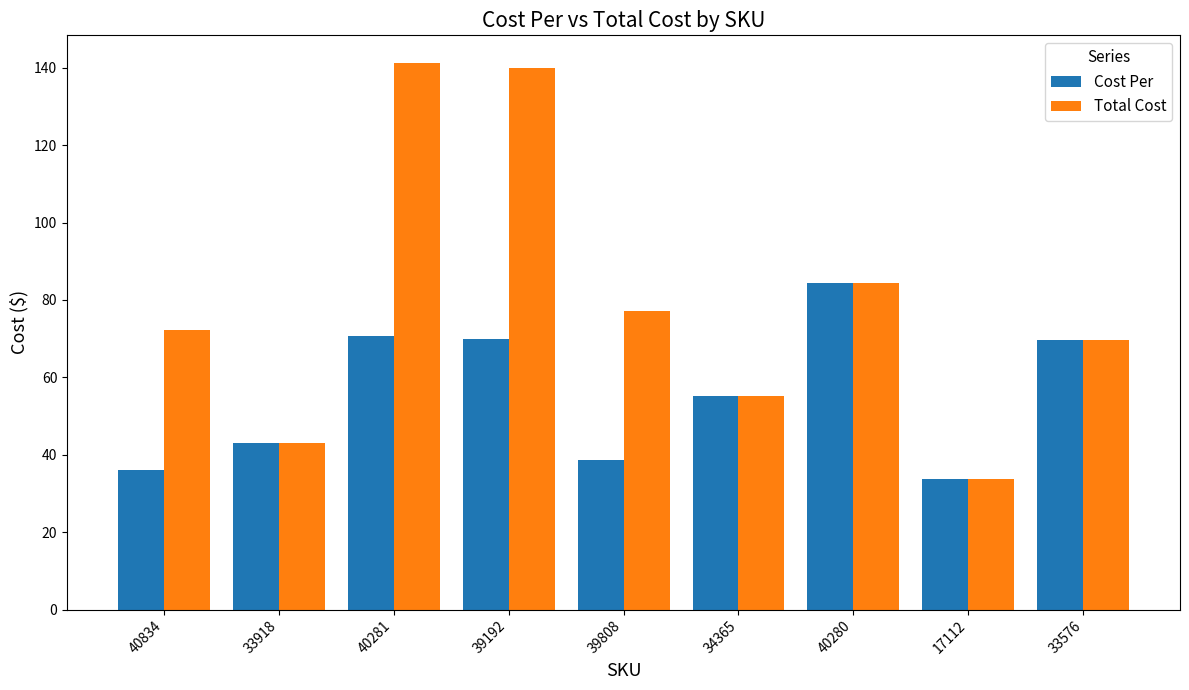

What is the difference between the maximum and minimum values in the Total Cost series?

107.5